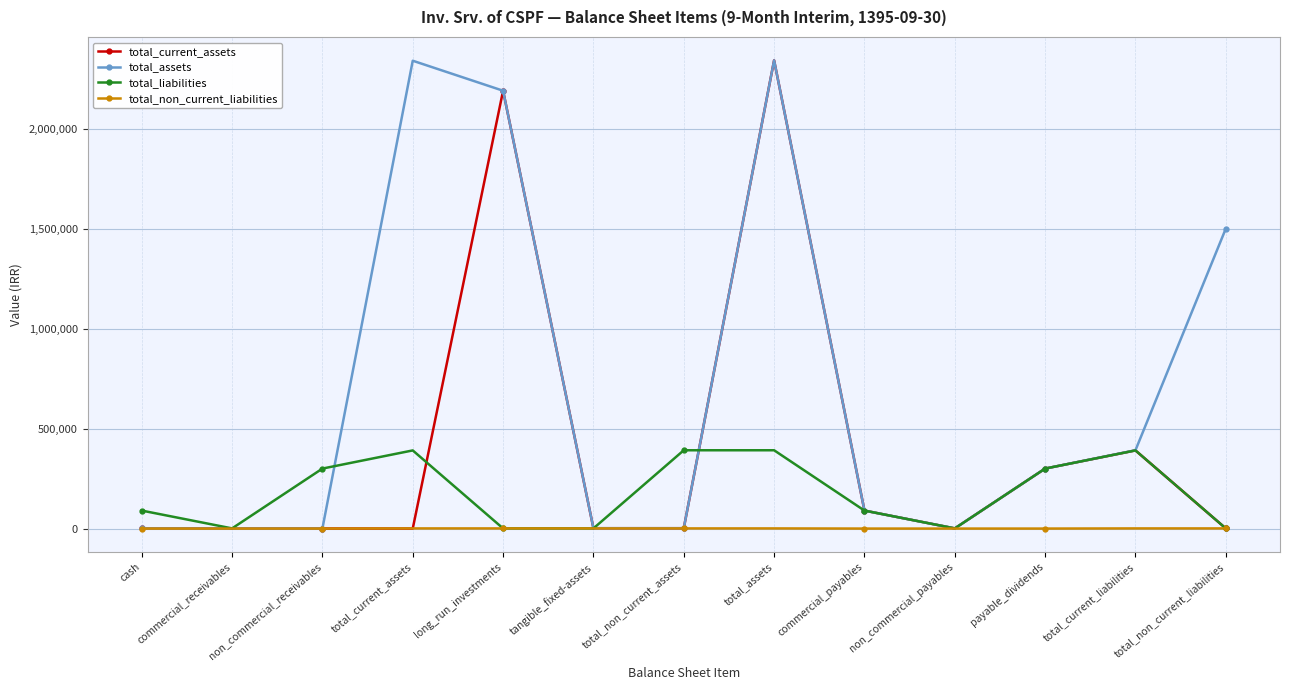

Where is the first local maximum for total_liabilities?

total_current_assets